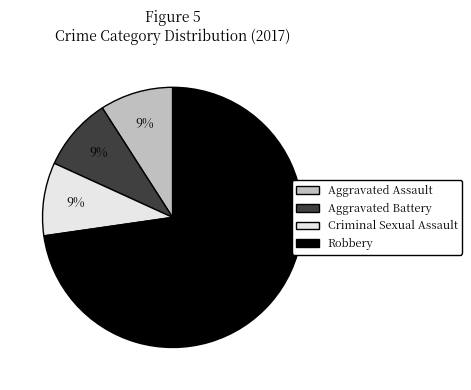

Is there a majority slice in this chart?

Yes